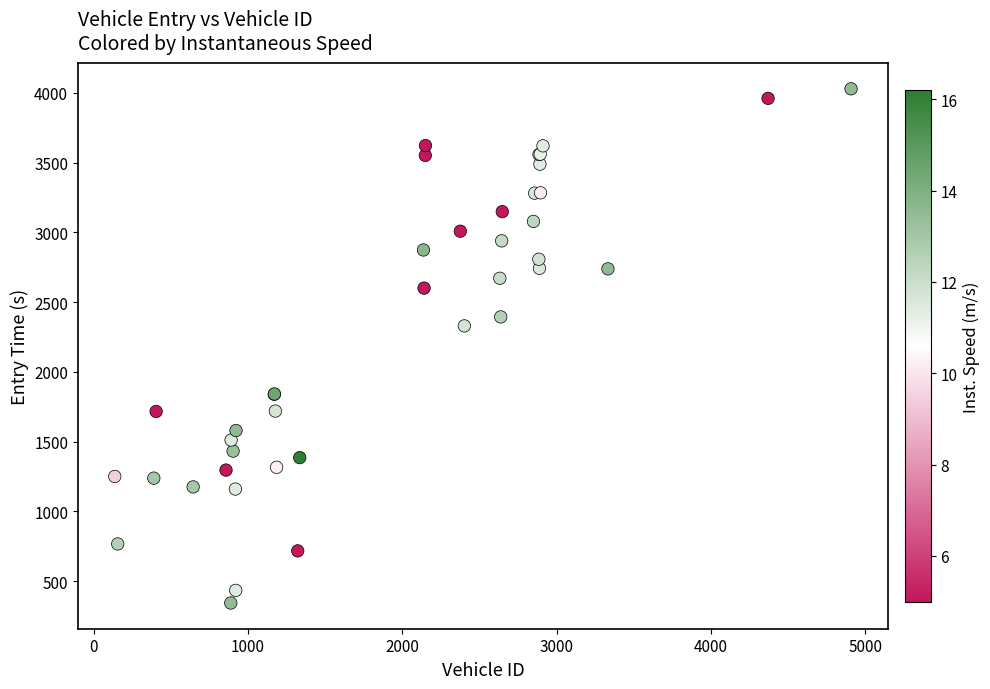

What Y value in the scatter plot is closest to 2186?

2329.6